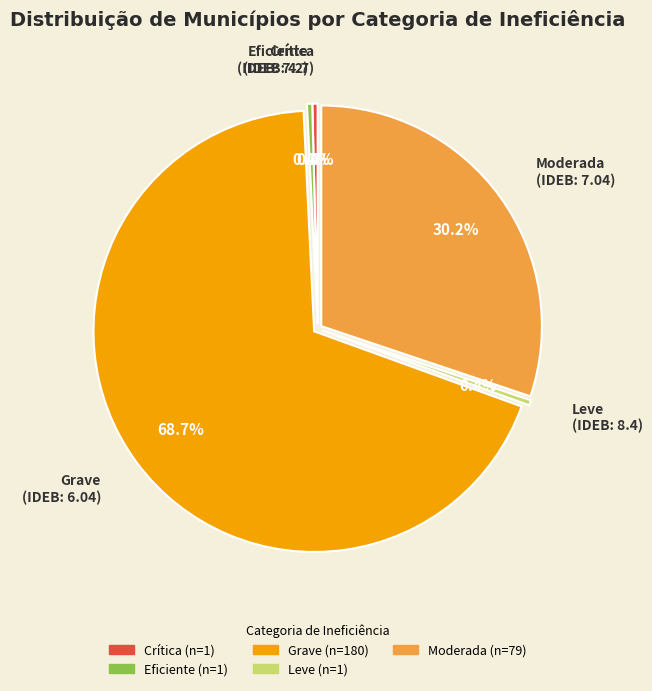

To the nearest percent, what is the difference between the largest and smallest slice percentages?

68%